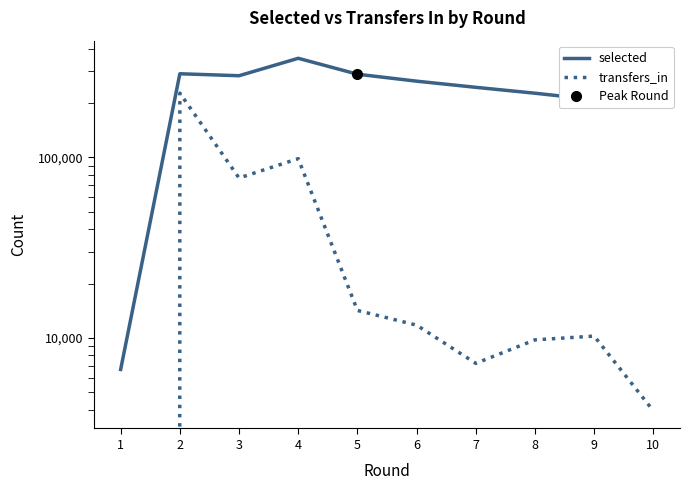

True or false: selected and transfers_in intersect in this chart.

False